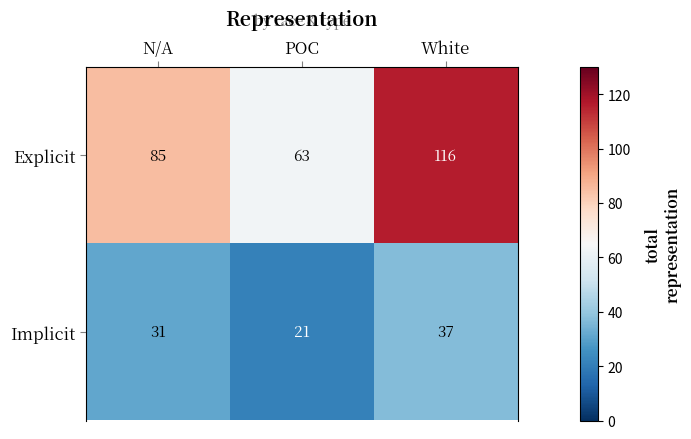

What is the greatest value displayed?

116